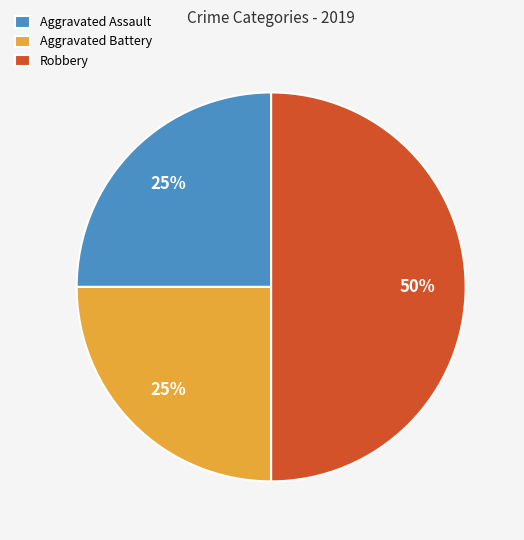

Does Aggravated Assault account for over 50% of the chart?

No